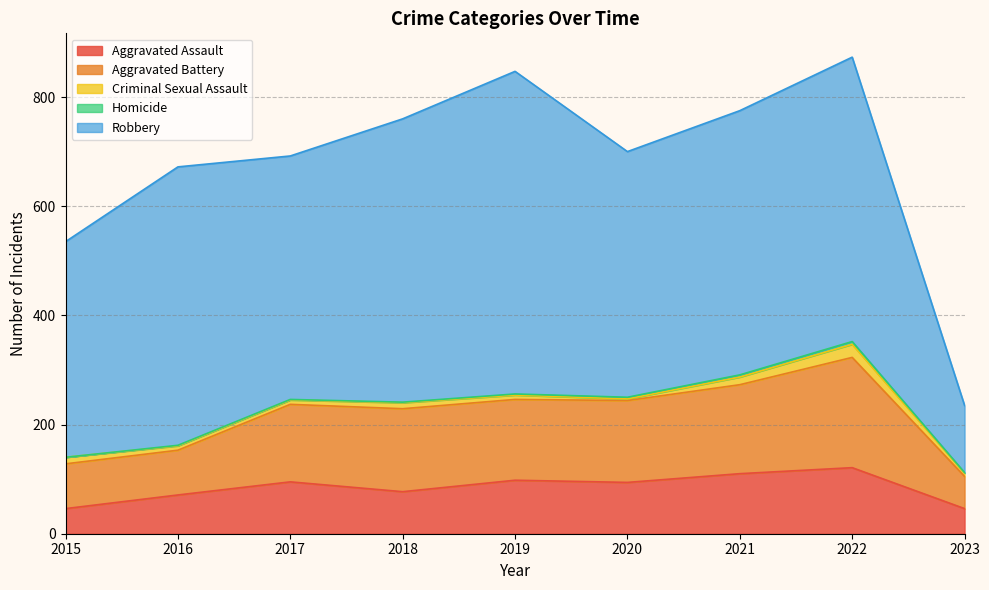

Count the number of data series in this chart.

5